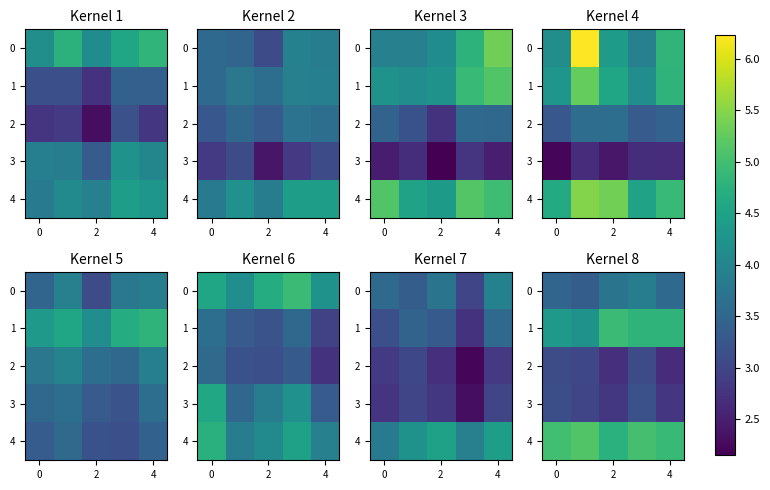

How many distinct data groups are displayed?

5